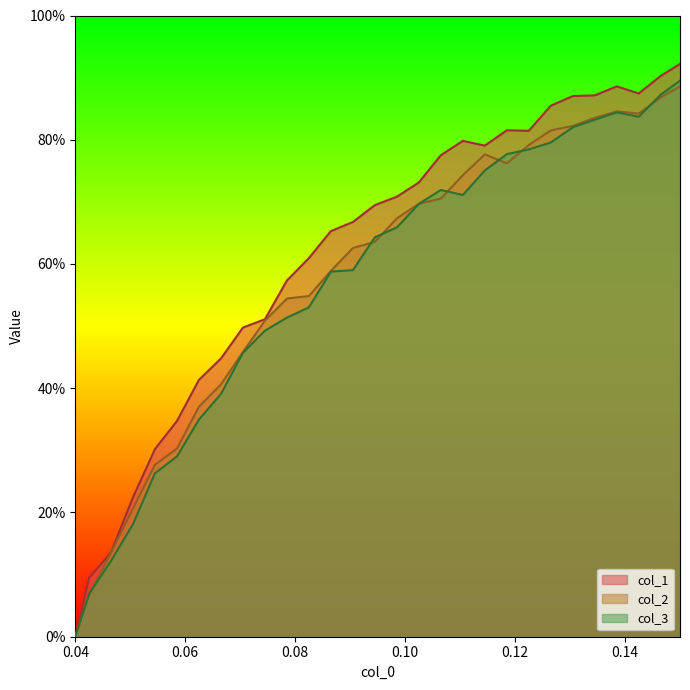

Count the number of categories in the chart.

29